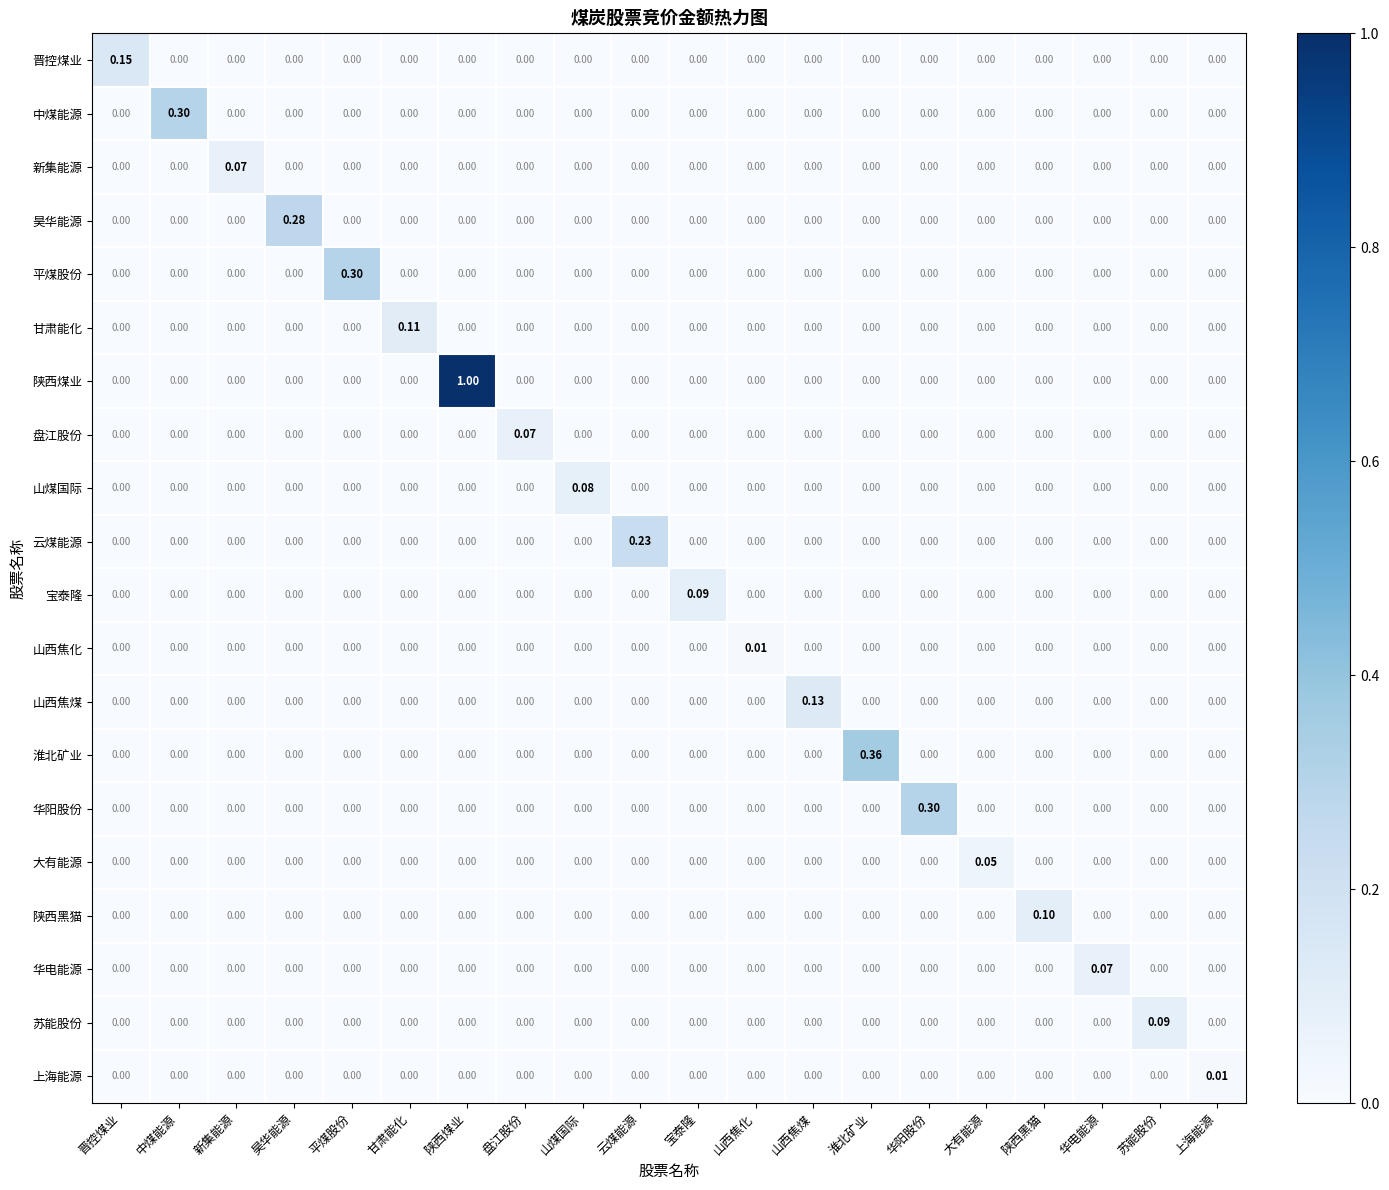

Which series has the largest range (max minus min)?

陕西煤业